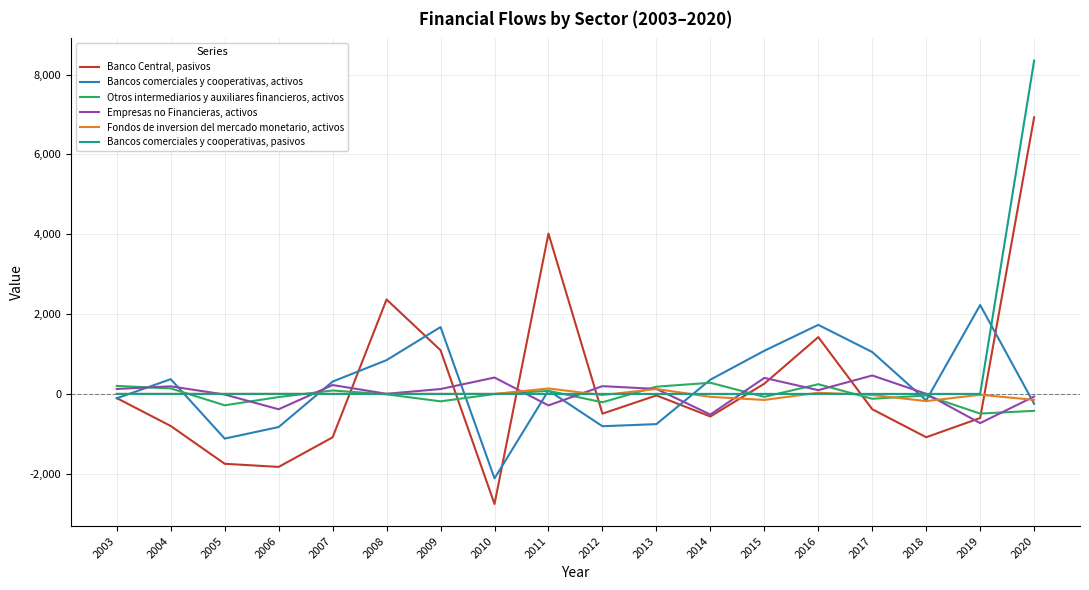

How many distinct data groups are displayed?

6